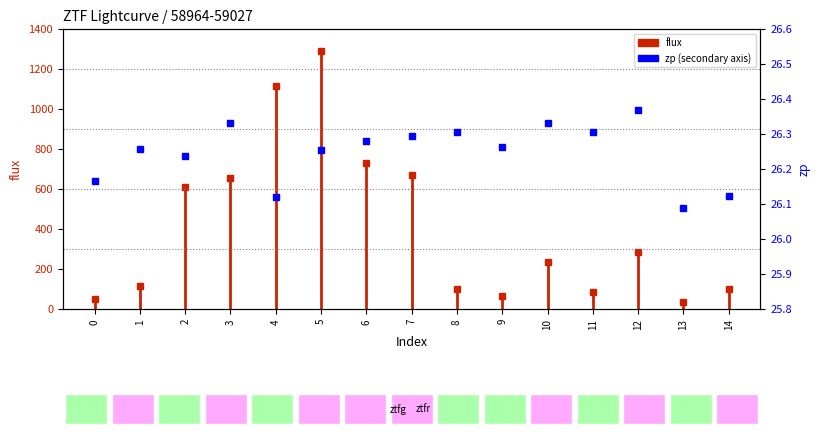

Approximately how many times larger is the value at 6 compared to 11?

1.0